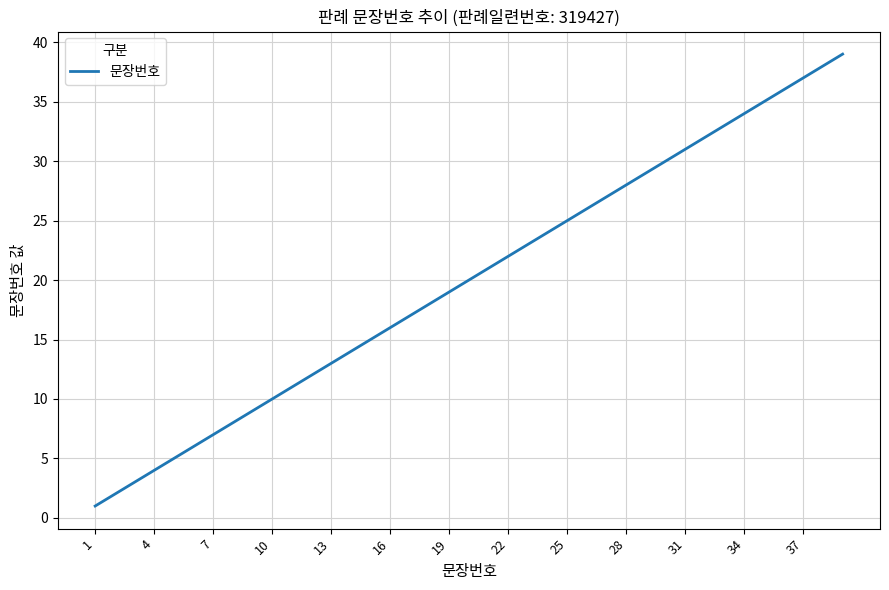

What is the difference between the maximum and minimum values?

38